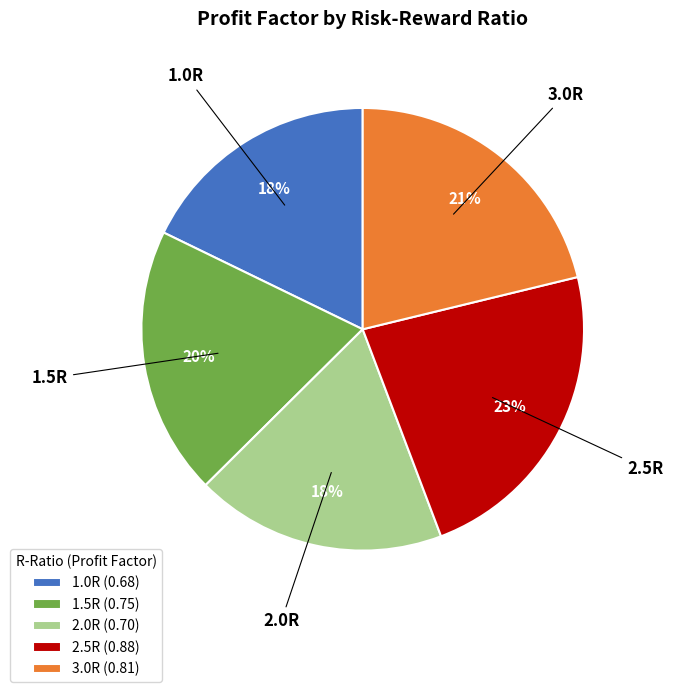

Is it true that 1.0R is 25% of the pie?

False